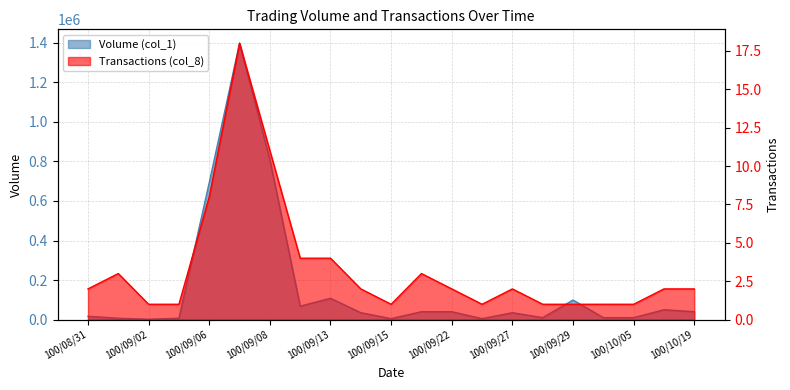

How many interior local valleys does the Volume (col_1) series have?

5